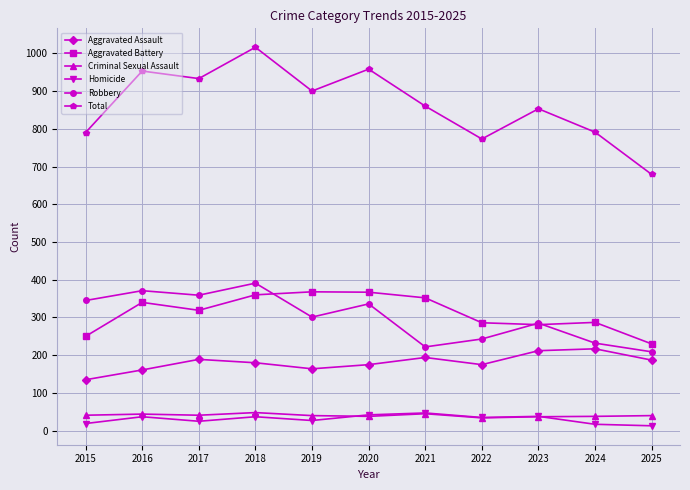

True or false: Aggravated Assault and Homicide cross at least once.

False